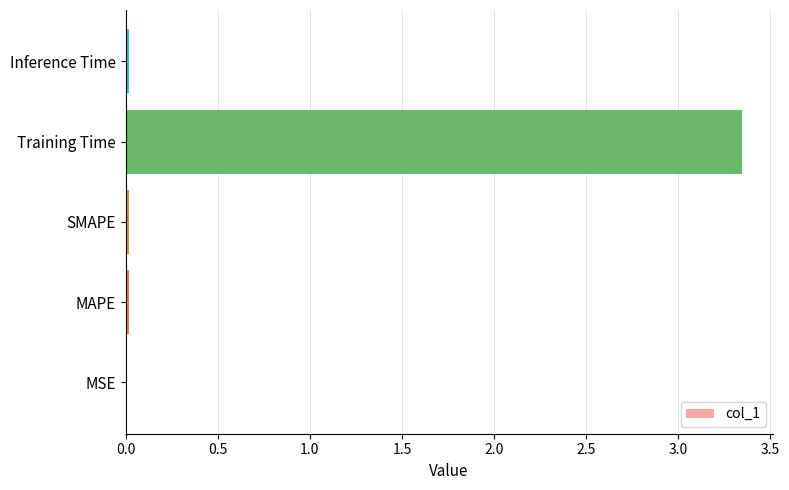

Are the bars horizontal?

Yes